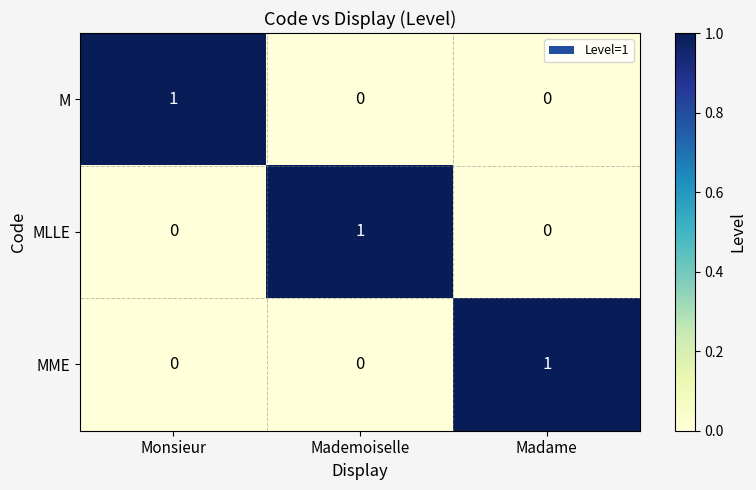

Is it true that MME equals -1 at Mademoiselle?

False